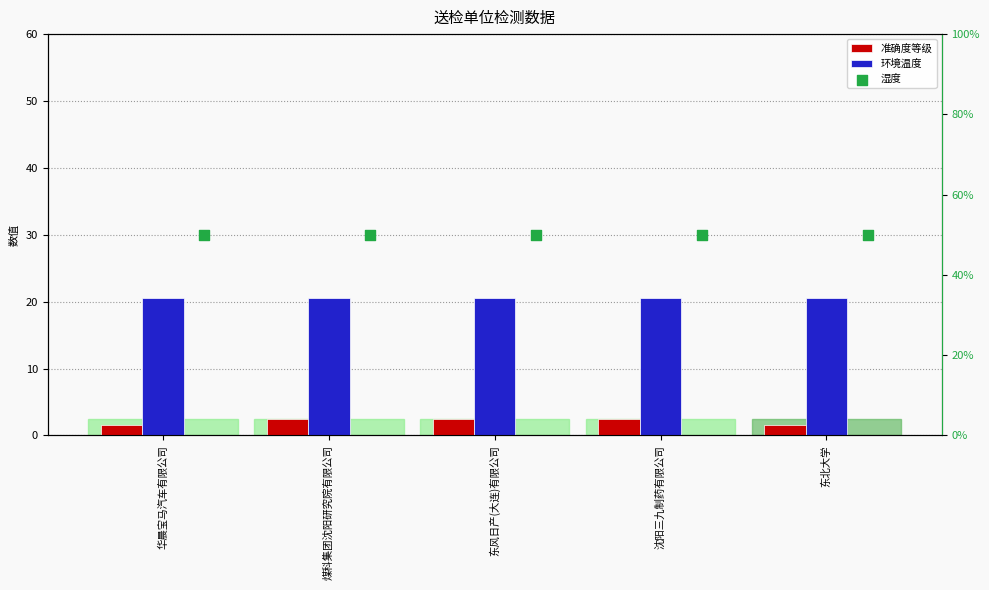

Which series contains the highest Y value?

湿度